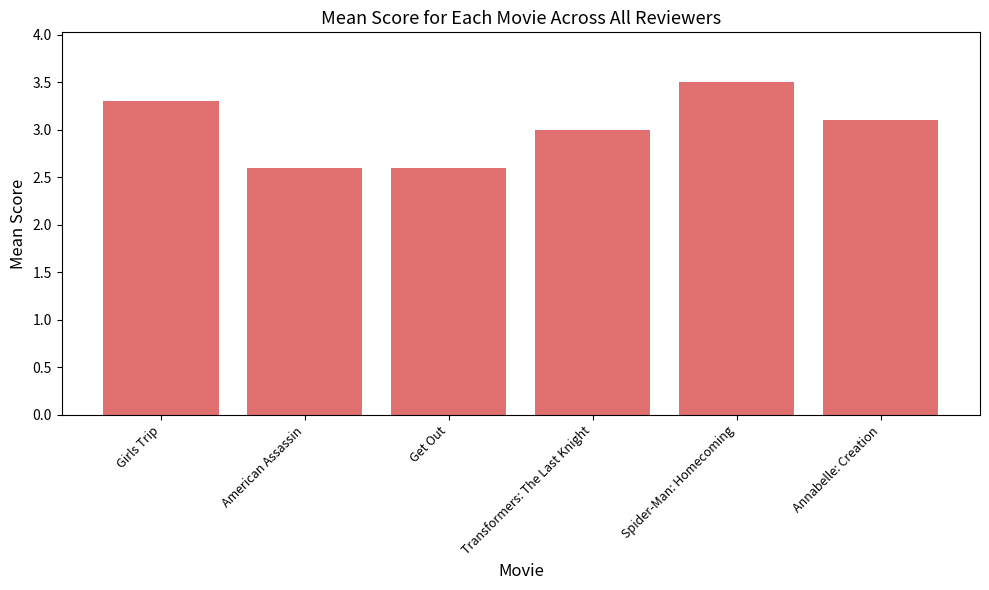

Which category has the highest value across all series?

Spider-Man: Homecoming